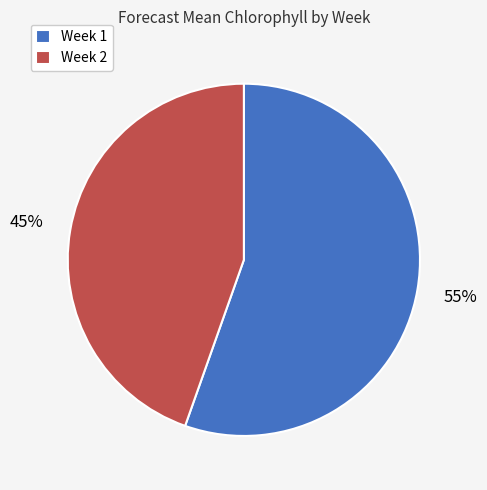

Is it true that Week 1 is 55% of the pie?

True